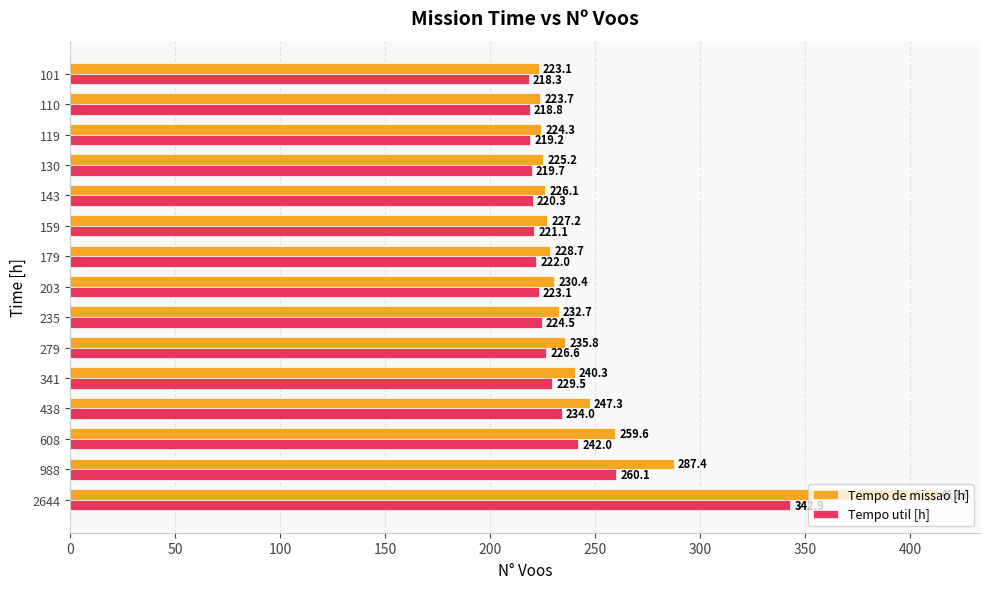

List the series in order of their overall mean, highest first.

Tempo de missao [h], Tempo util [h]